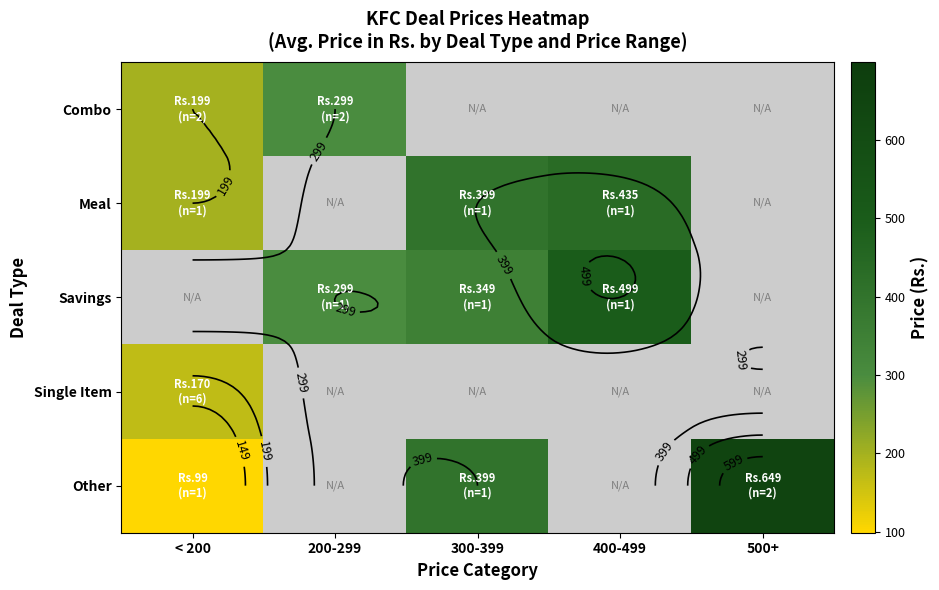

The Other series shows 649.0 at 500+. True or false?

True